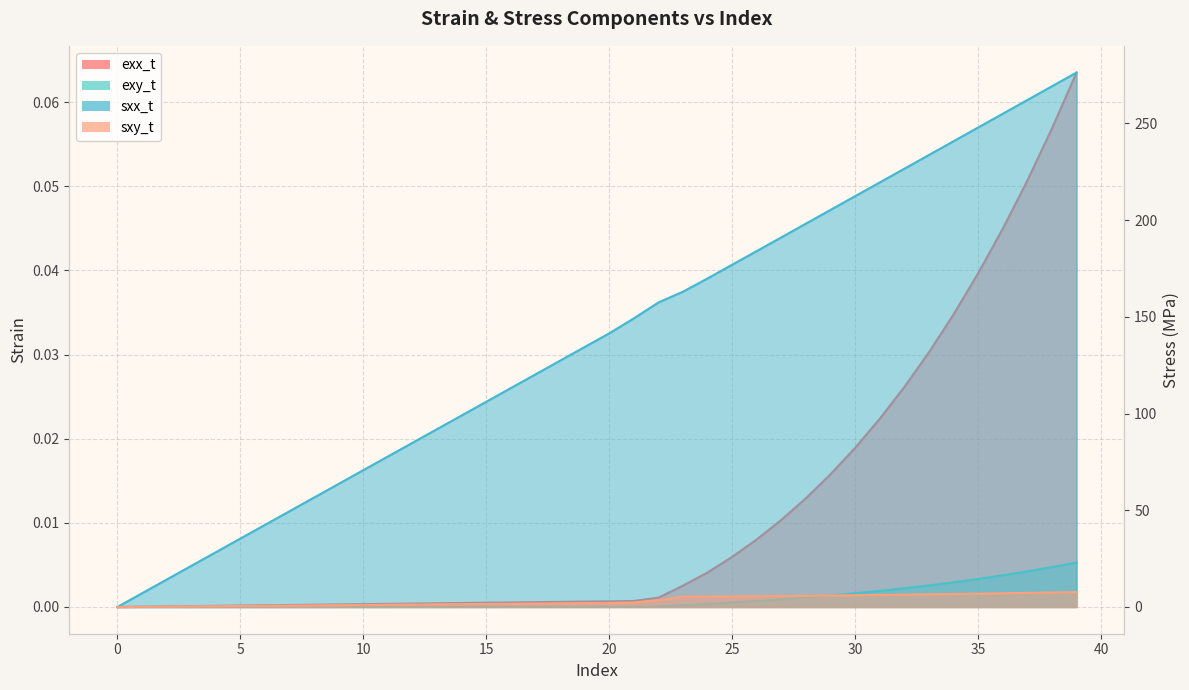

Which series has the widest spread of values?

sxx_t